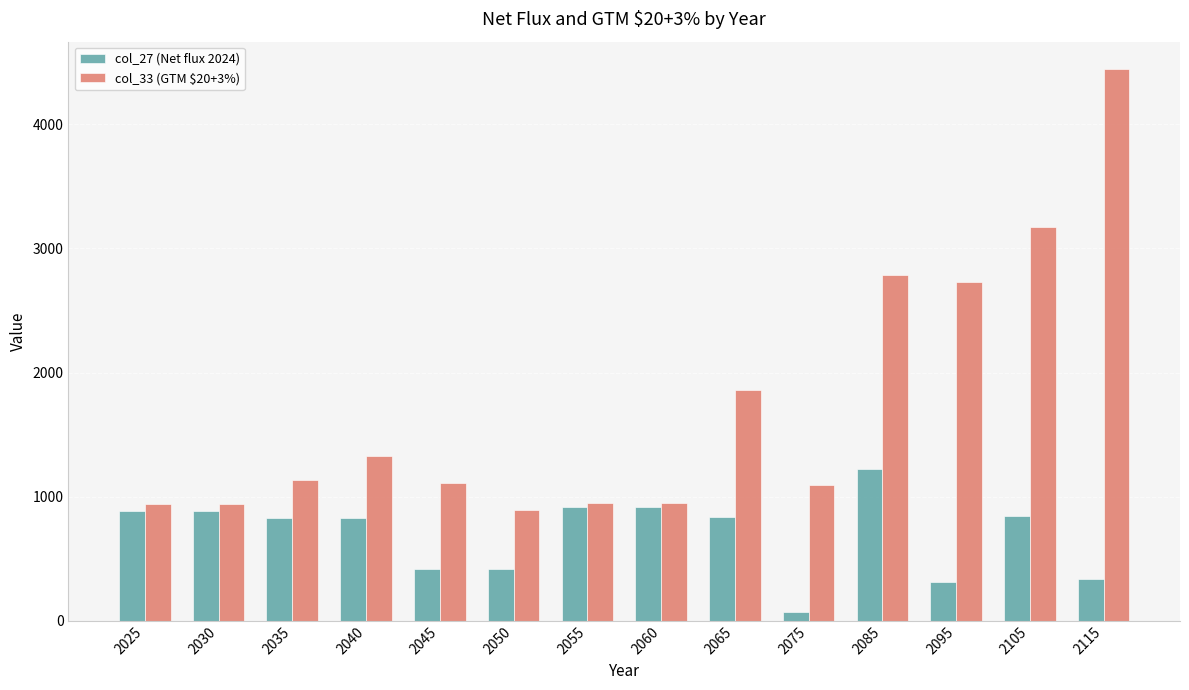

Rank the series at 2045 from lowest to highest value.

col_27 (Net flux 2024), col_33 (GTM $20+3%)